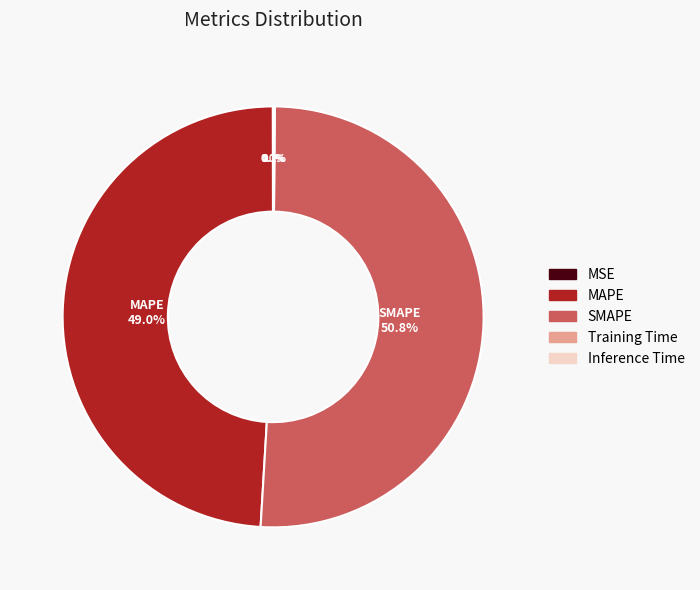

Which category has the biggest portion of the pie?

SMAPE